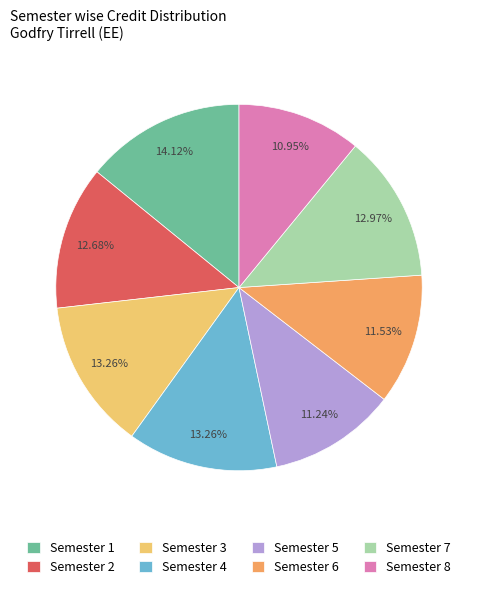

What is the ratio of the value at Semester 7 to the value at Semester 5?

1.2